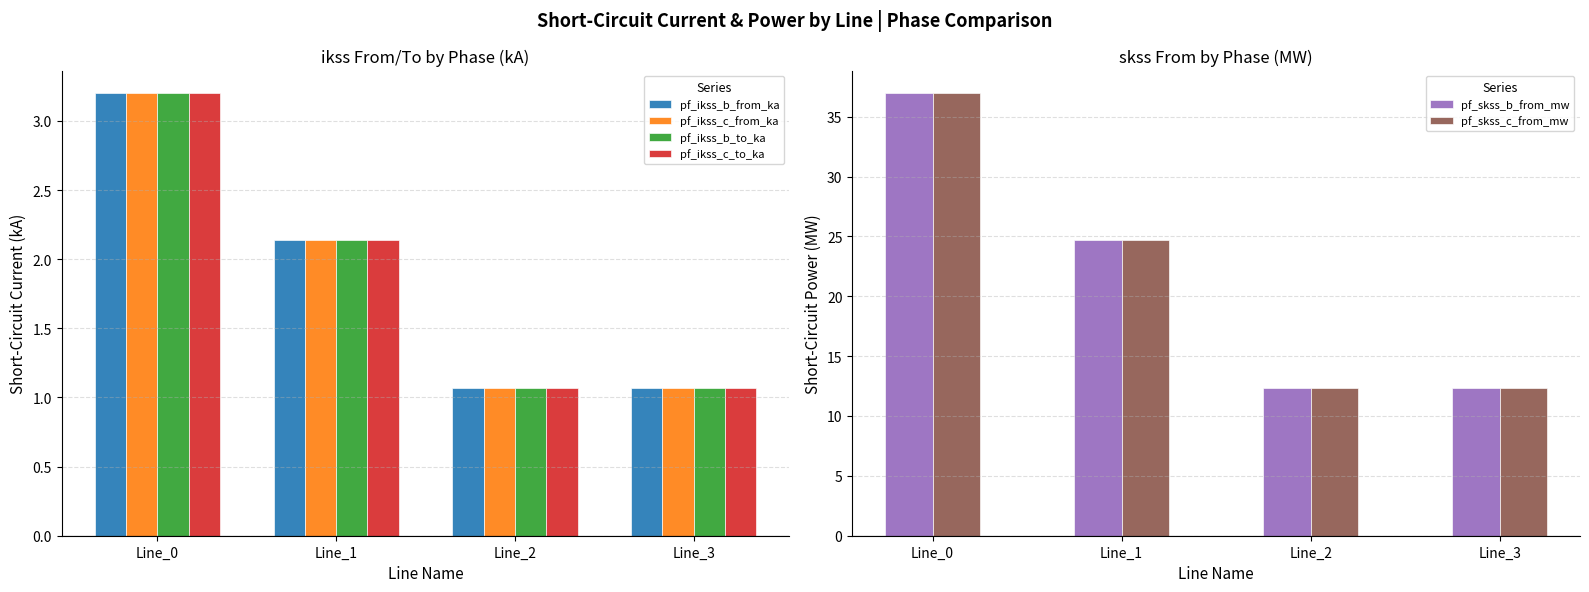

How many values in the pf_skss_b_from_mw series are below 24?

2